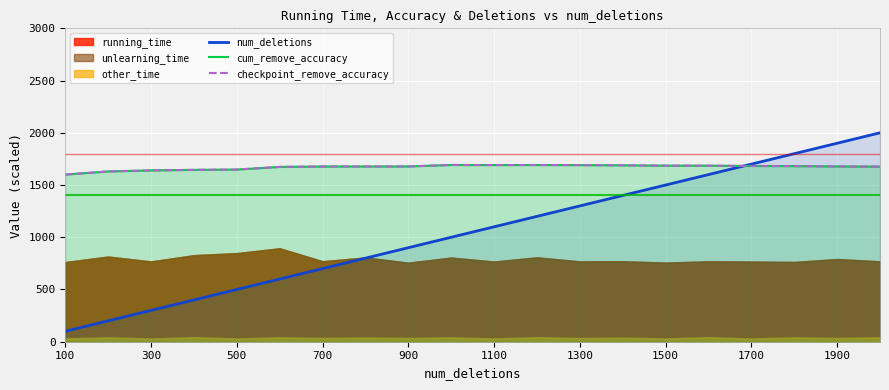

True or false: checkpoint_remove_accuracy and cum_remove_accuracy intersect in this chart.

False